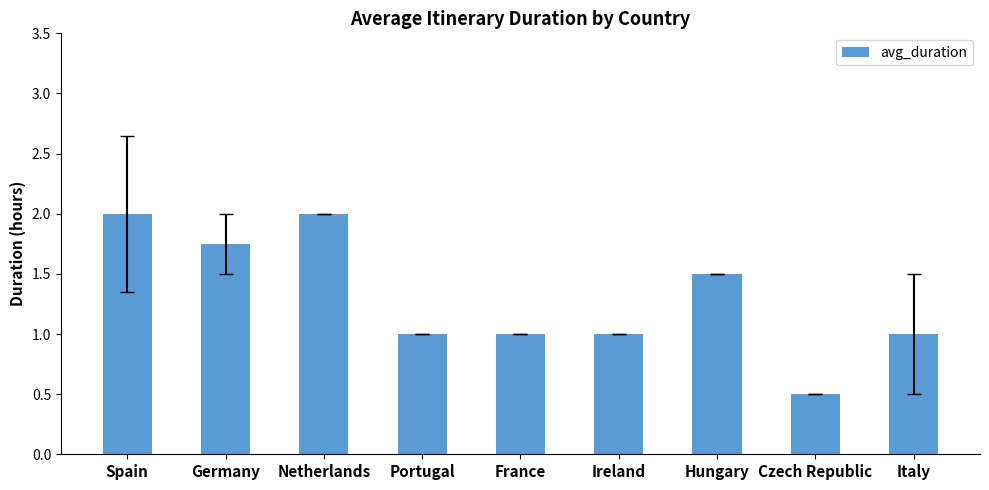

Count the values in the range 1 to 2.

8